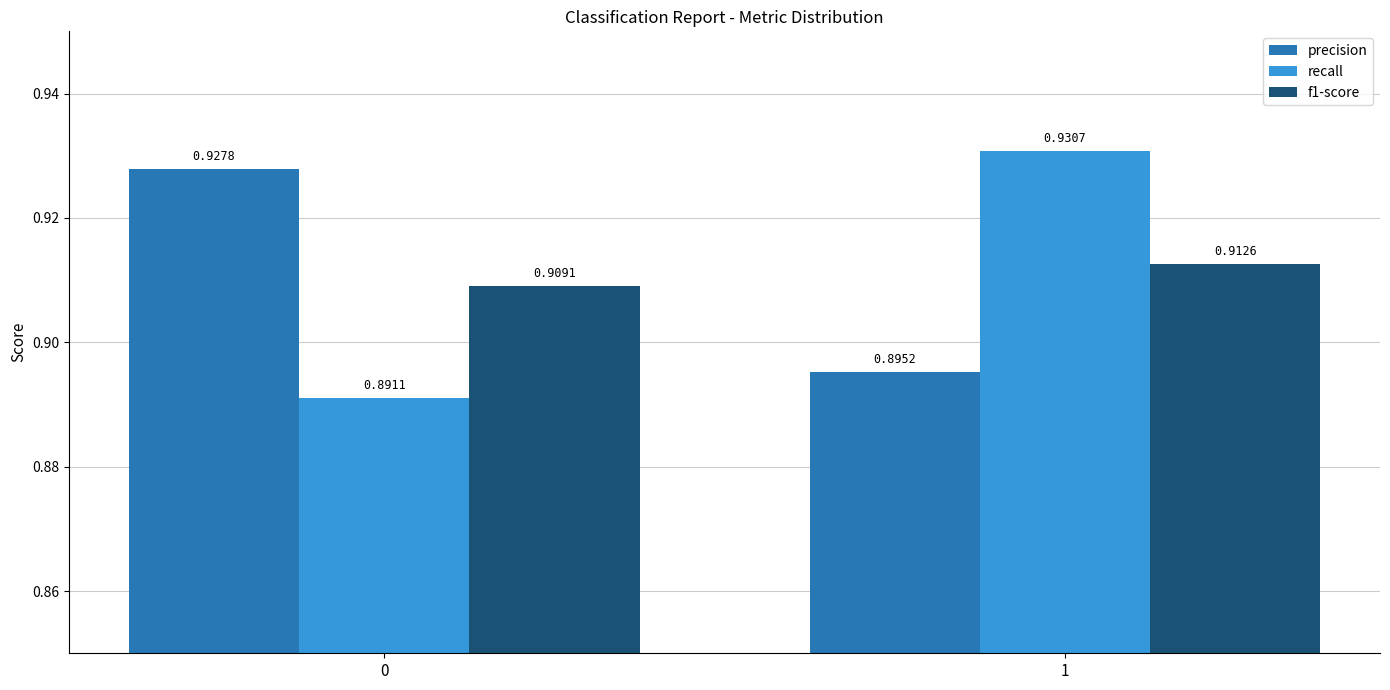

What is the sum of the recall values at 0 and 1?

1.8